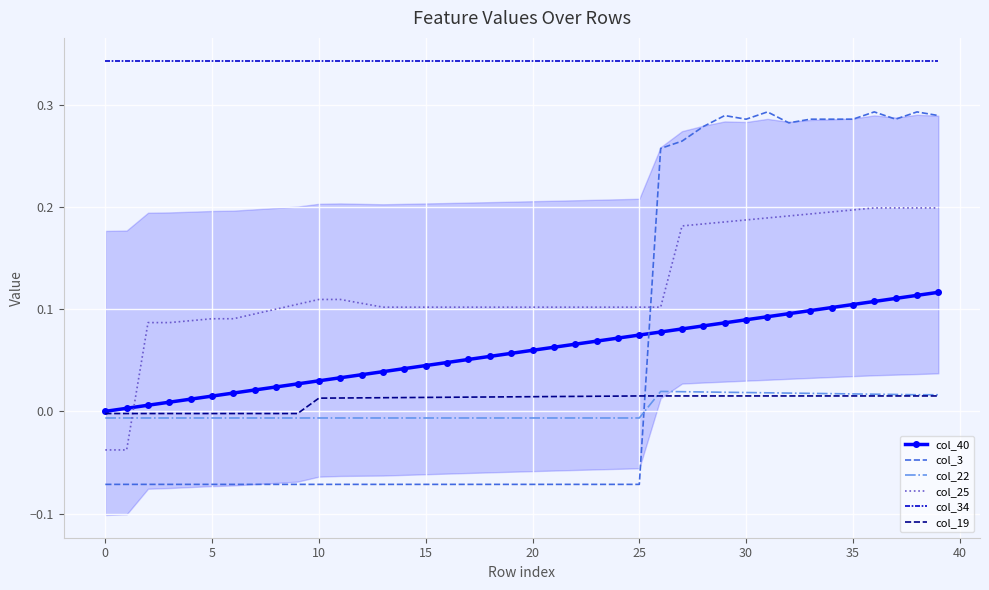

Is the value of col_3 at 26 greater than the value of col_34 at 14?

No